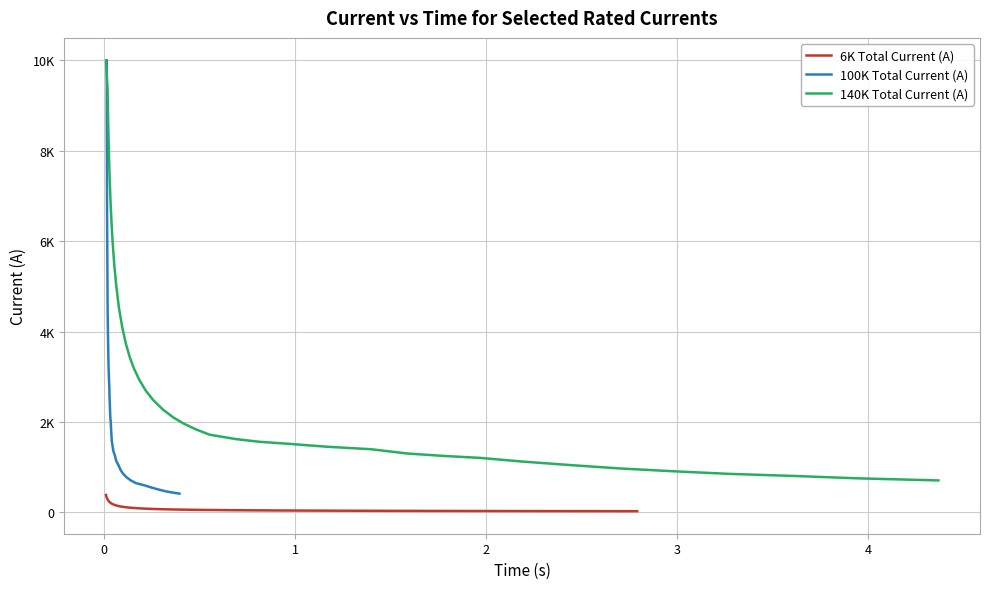

What is the highest value of the 100K Total Current (A) series?

10000.0